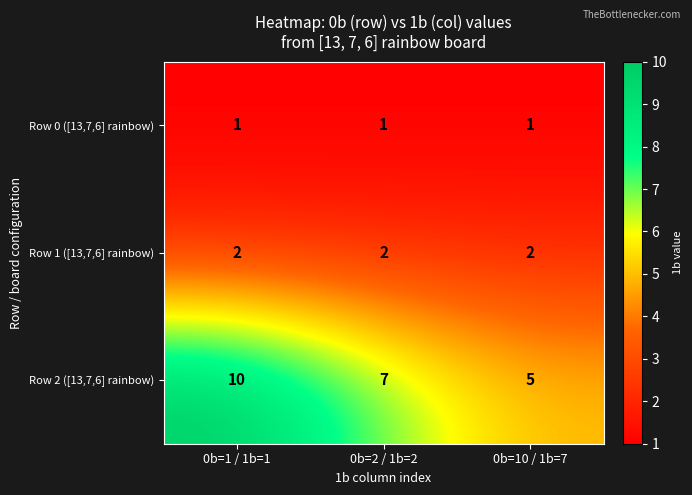

What is the maximum value shown in the chart?

10